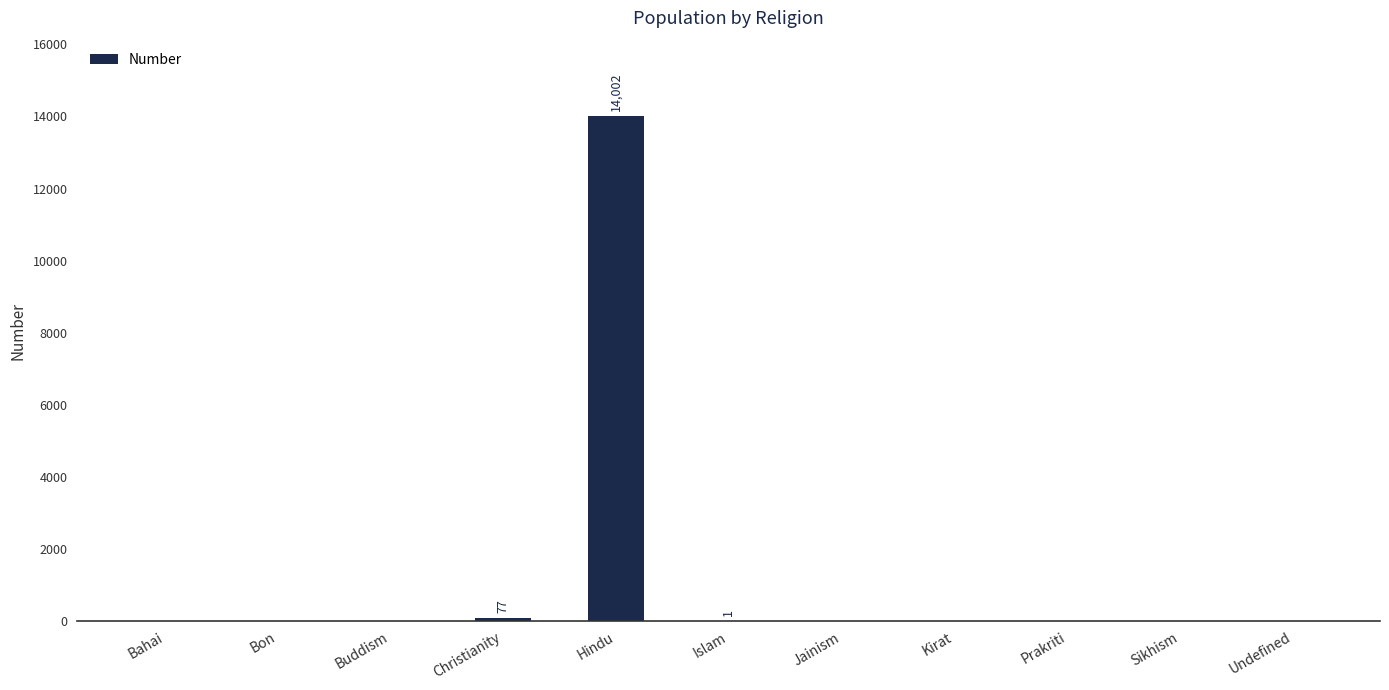

What is the greatest value displayed?

14002